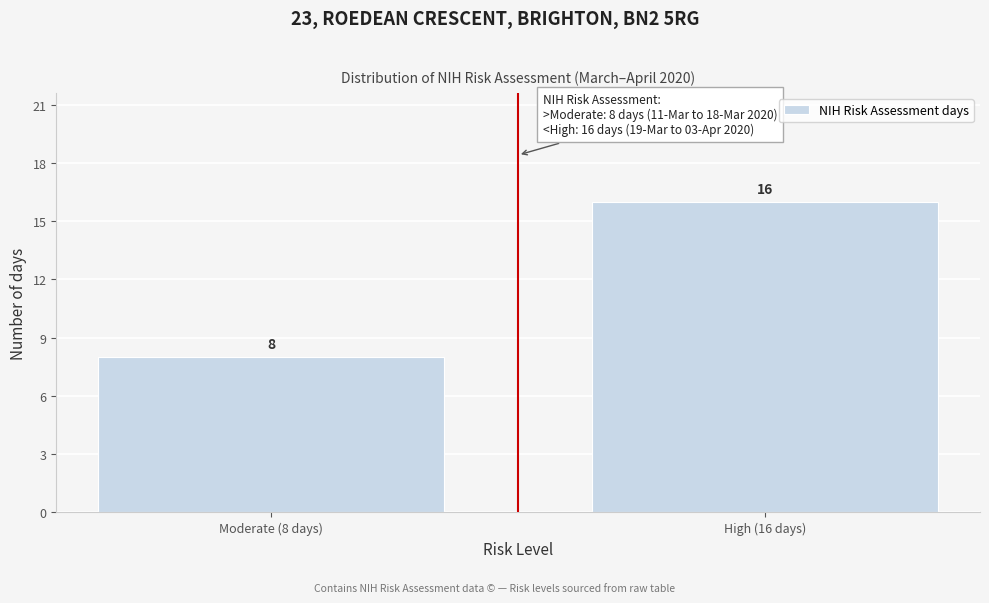

Reading left to right, extract all data points from this chart.

8	16